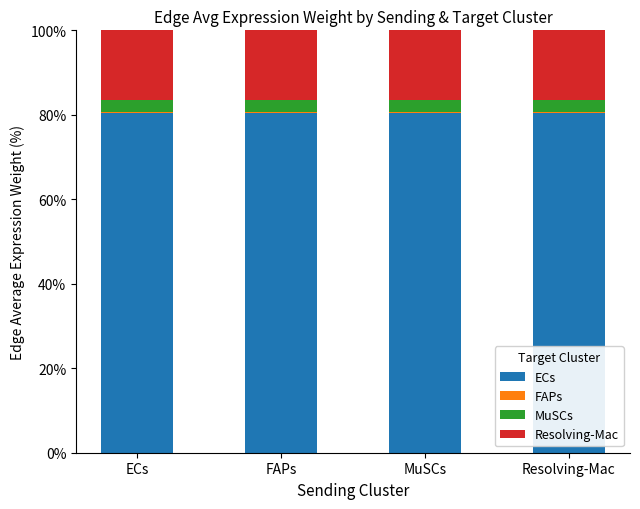

The ECs series shows 132.4 at ECs. True or false?

False